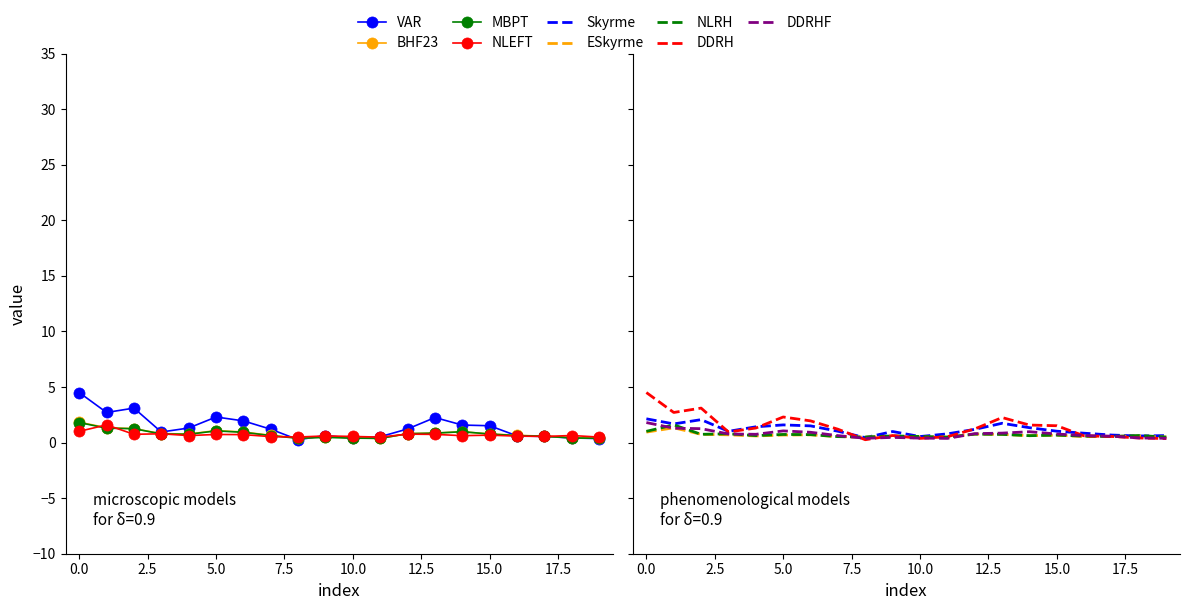

Does the chart have visible grid lines?

No